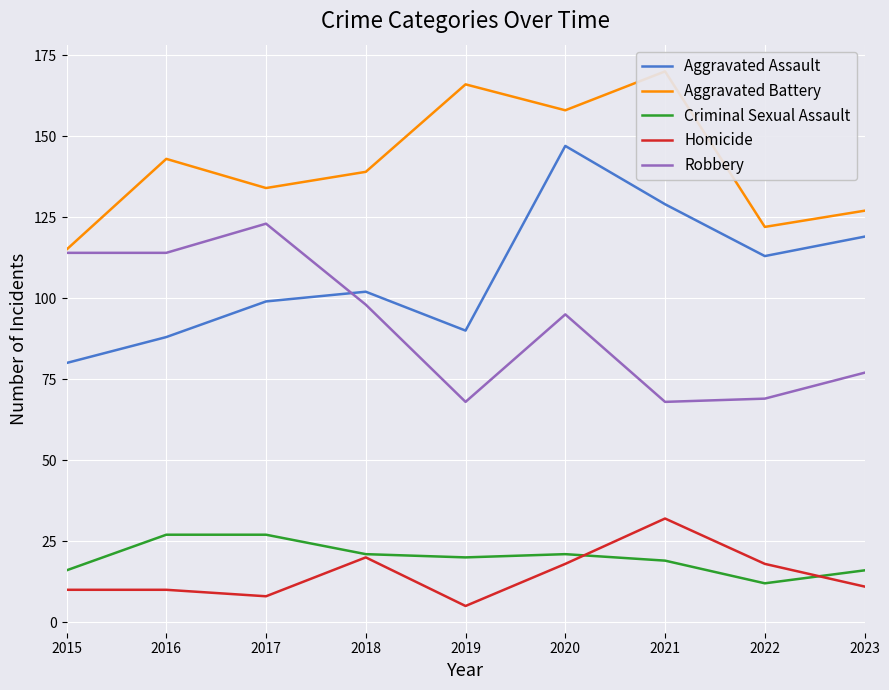

How many interior local valleys does the Aggravated Assault series have?

2